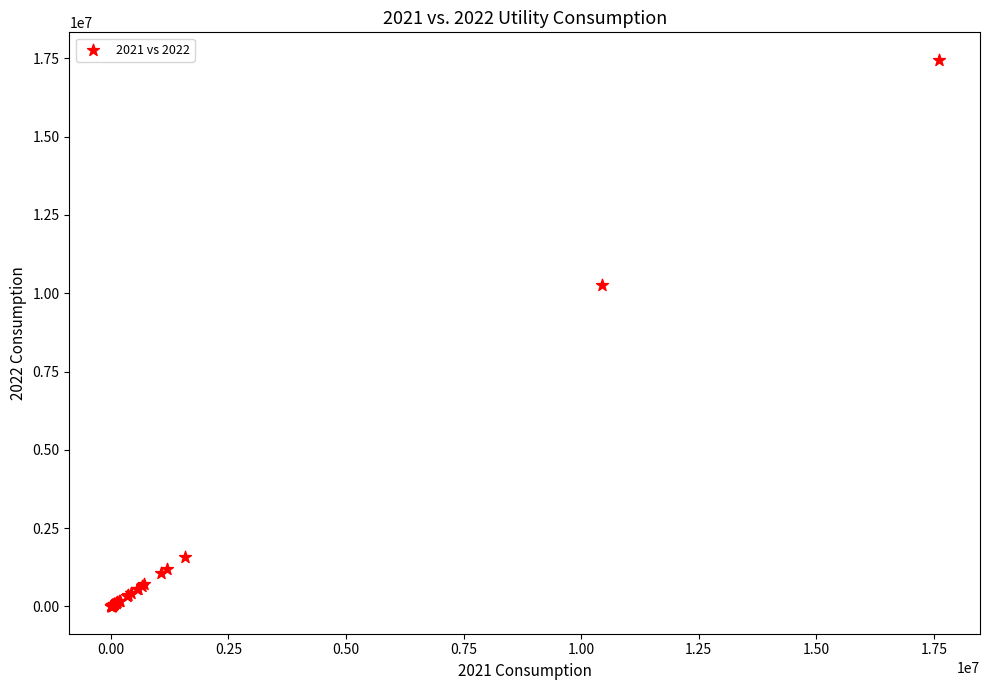

What Y value in the scatter plot is closest to 8730659?

10278898